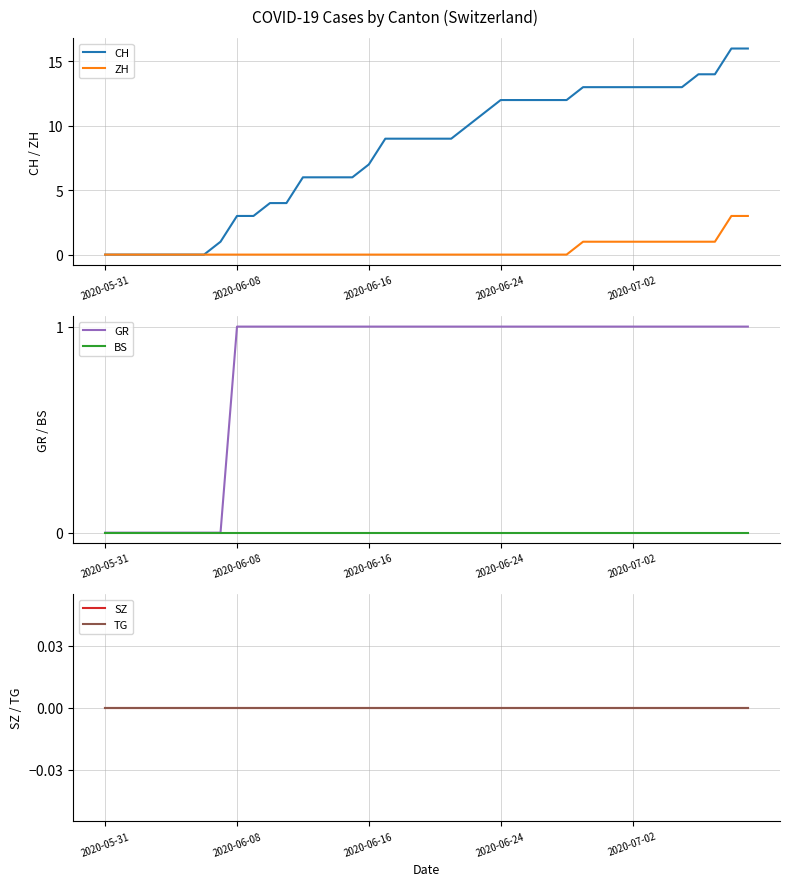

How many lines are shown in the chart?

6